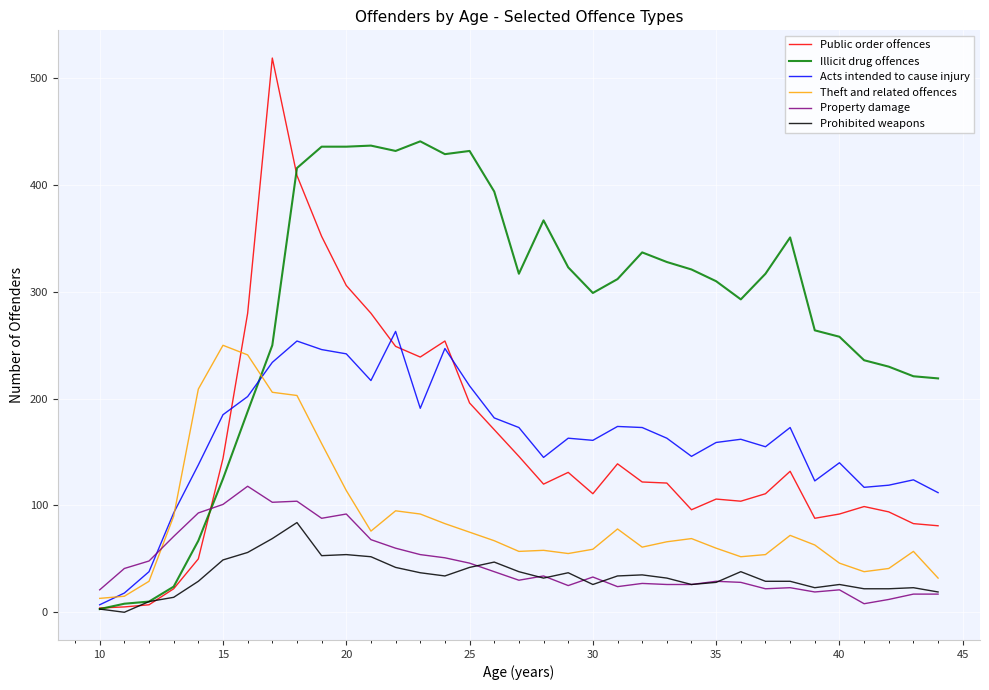

At how many categories does at least one series exceed 421?

8